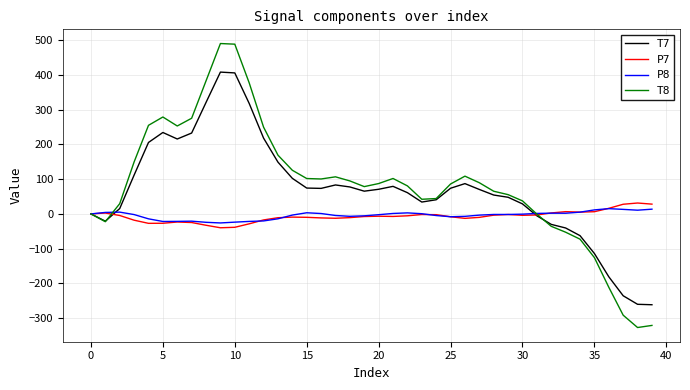

Which series has the largest range (max minus min)?

T8